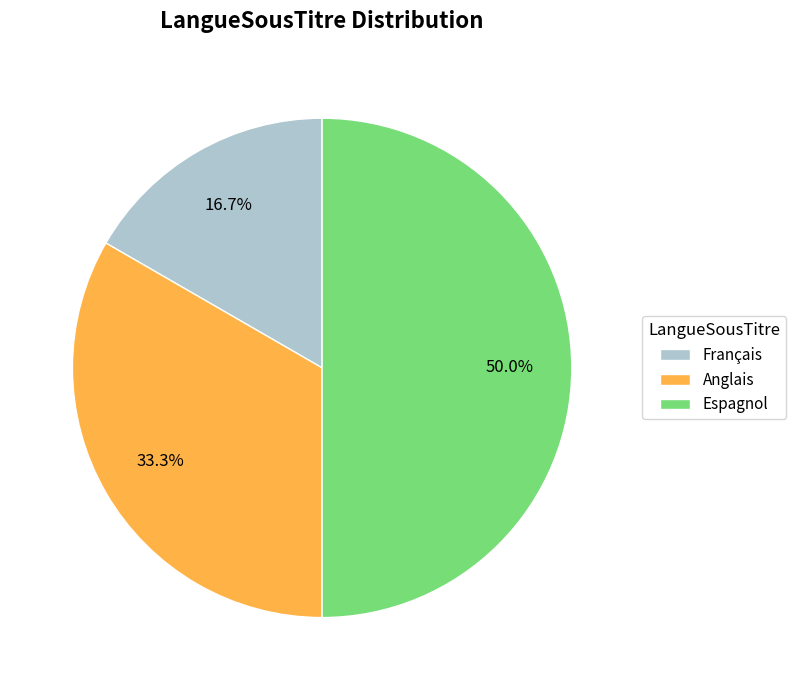

Between Français and Anglais, which is larger?

Anglais